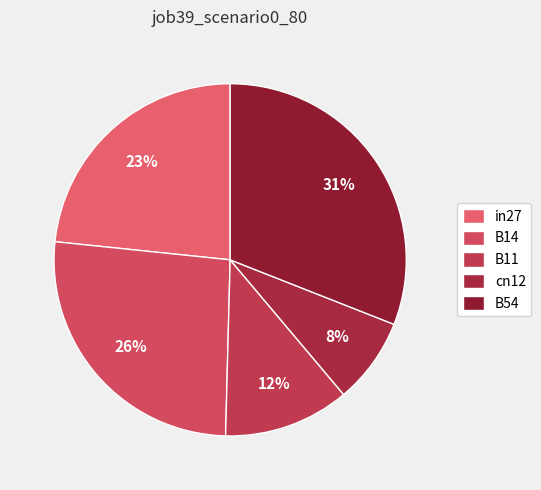

Which category has the biggest portion of the pie?

B54